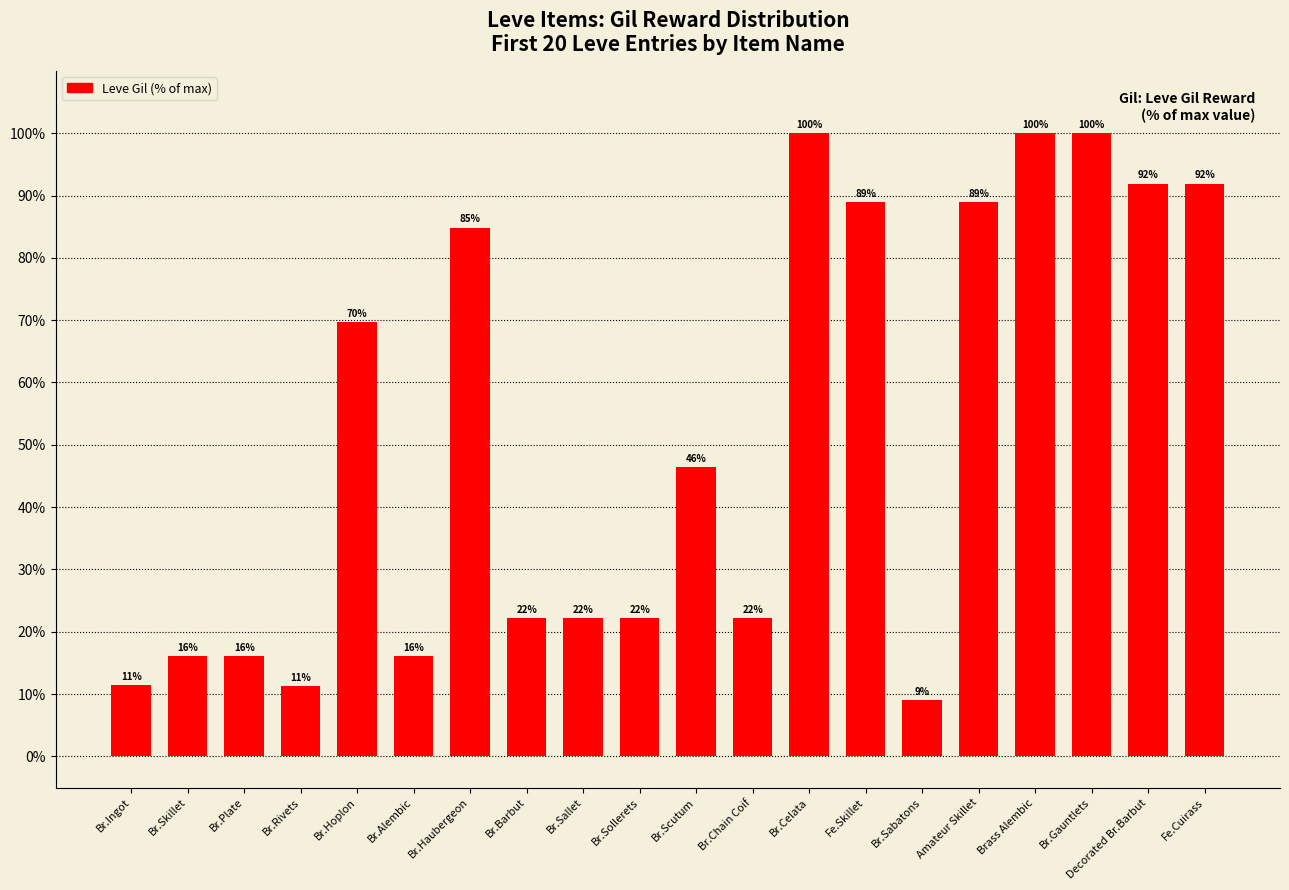

Are the bars horizontal?

No